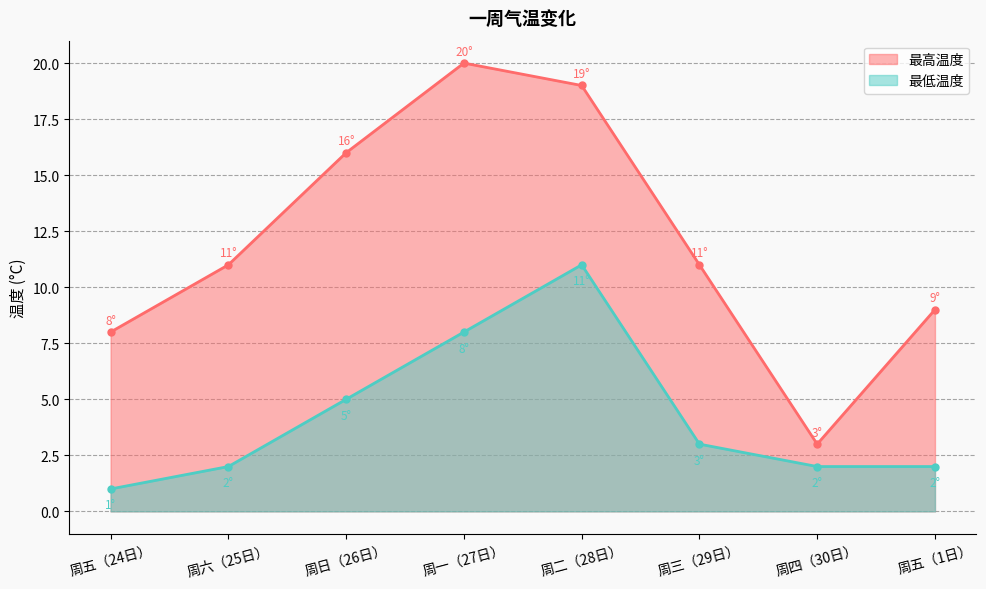

What is the label of the 4th point from the right?

周二（28日）